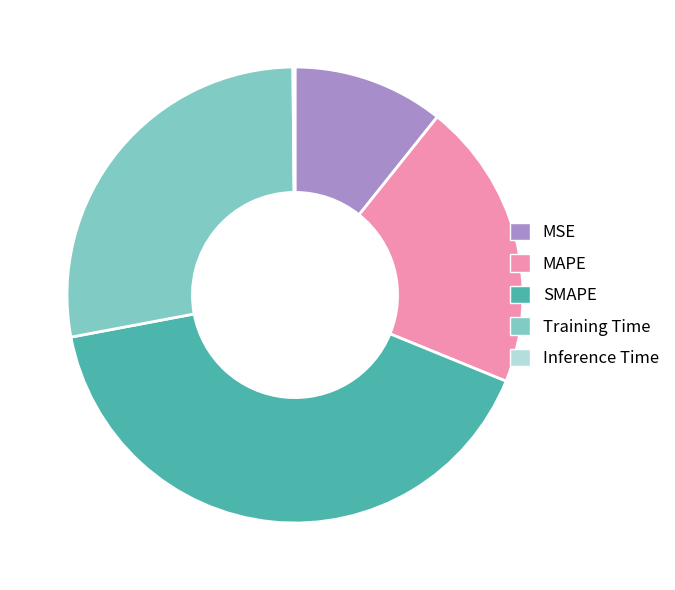

What is the ratio of the value at MSE to the value at SMAPE?

0.3